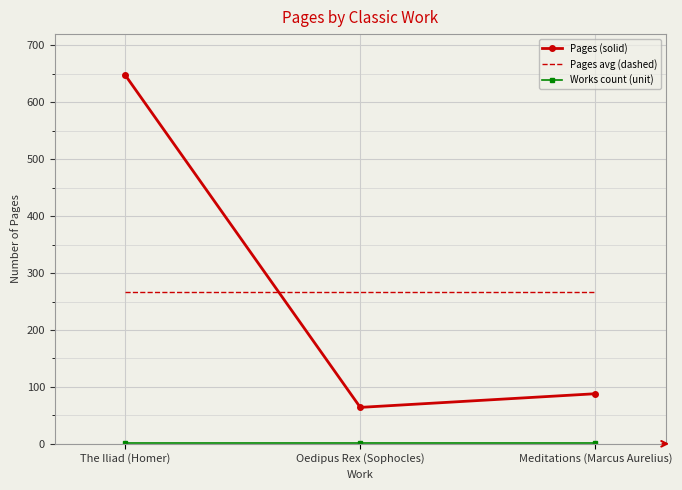

Which category has the lowest value in the Pages (solid) series?

Oedipus Rex (Sophocles)